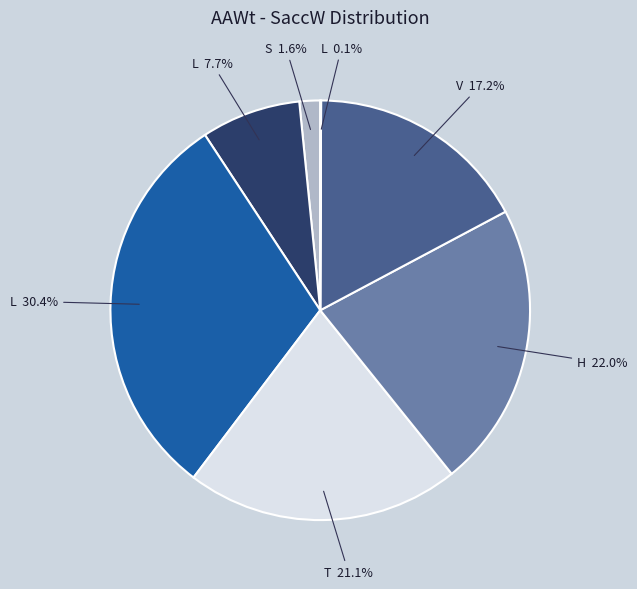

How much of the chart is everything except S 1.6%?

98.4%